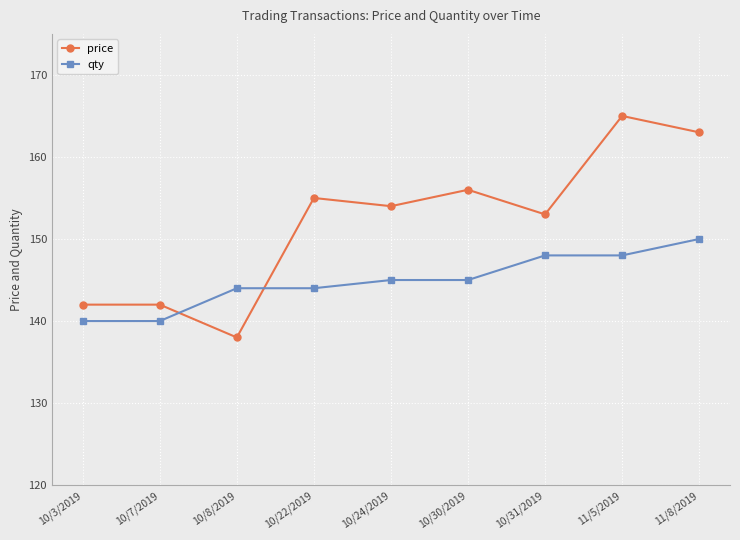

The qty series shows 145 at 10/30/2019. True or false?

True